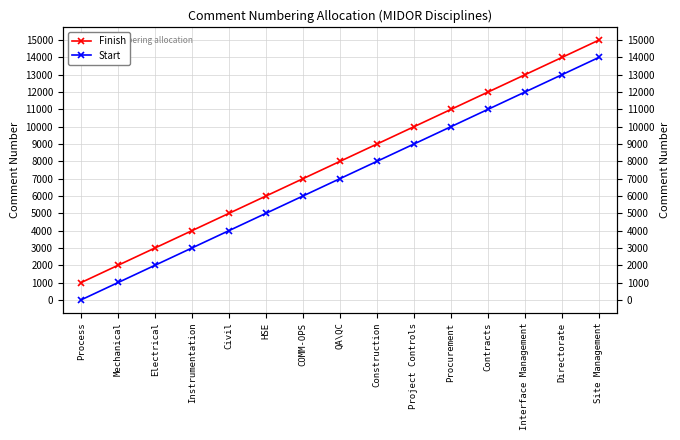

At Process, list the series in order from smallest to largest.

Start, Finish